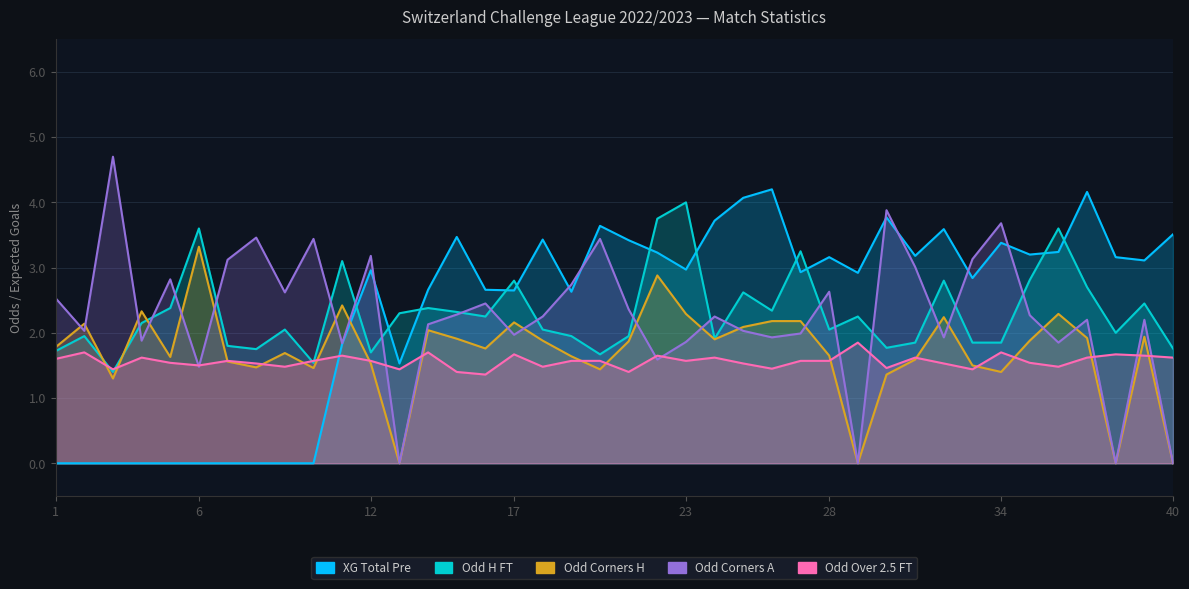

Reading left to right, what are all the values shown in this chart?

XG_Total_Pre: 0.0	0.0	0.0	0.0	0.0	0.0	0.0	0.0	0.0	0.0	1.8	3.0	1.5	2.7	3.5	2.7	2.6	3.4	2.6	3.6	3.4	3.2	3.0	3.7	4.1	4.2	2.9	3.2	2.9	3.8	3.2	3.6	2.8	3.4	3.2	3.2	4.2	3.2	3.1	3.5
Odd_H_FT: 1.7	1.9	1.4	2.1	2.4	3.6	1.8	1.8	2.0	1.5	3.1	1.7	2.3	2.4	2.3	2.2	2.8	2.0	1.9	1.7	1.9	3.8	4.0	1.9	2.6	2.3	3.2	2.0	2.2	1.8	1.9	2.8	1.9	1.9	2.8	3.6	2.7	2.0	2.5	1.8
Odd_Corners_H: 1.8	2.1	1.3	2.3	1.6	3.3	1.6	1.5	1.7	1.5	2.4	1.5	0.0	2.0	1.9	1.8	2.2	1.9	1.6	1.4	1.9	2.9	2.3	1.9	2.1	2.2	2.2	1.6	0.0	1.4	1.6	2.2	1.5	1.4	1.9	2.3	1.9	0.0	1.9	0.0
Odd_Corners_A: 2.5	2.0	4.7	1.9	2.8	1.5	3.1	3.5	2.6	3.4	1.8	3.2	0.0	2.1	2.3	2.5	2.0	2.2	2.7	3.4	2.4	1.6	1.9	2.2	2.0	1.9	2.0	2.6	0.0	3.9	3.0	1.9	3.1	3.7	2.3	1.9	2.2	0.0	2.2	0.0
Odd_Over25_FT: 1.6	1.7	1.4	1.6	1.5	1.5	1.6	1.5	1.5	1.6	1.6	1.6	1.4	1.7	1.4	1.4	1.7	1.5	1.6	1.6	1.4	1.6	1.6	1.6	1.5	1.4	1.6	1.6	1.9	1.5	1.6	1.5	1.4	1.7	1.5	1.5	1.6	1.7	1.6	1.6